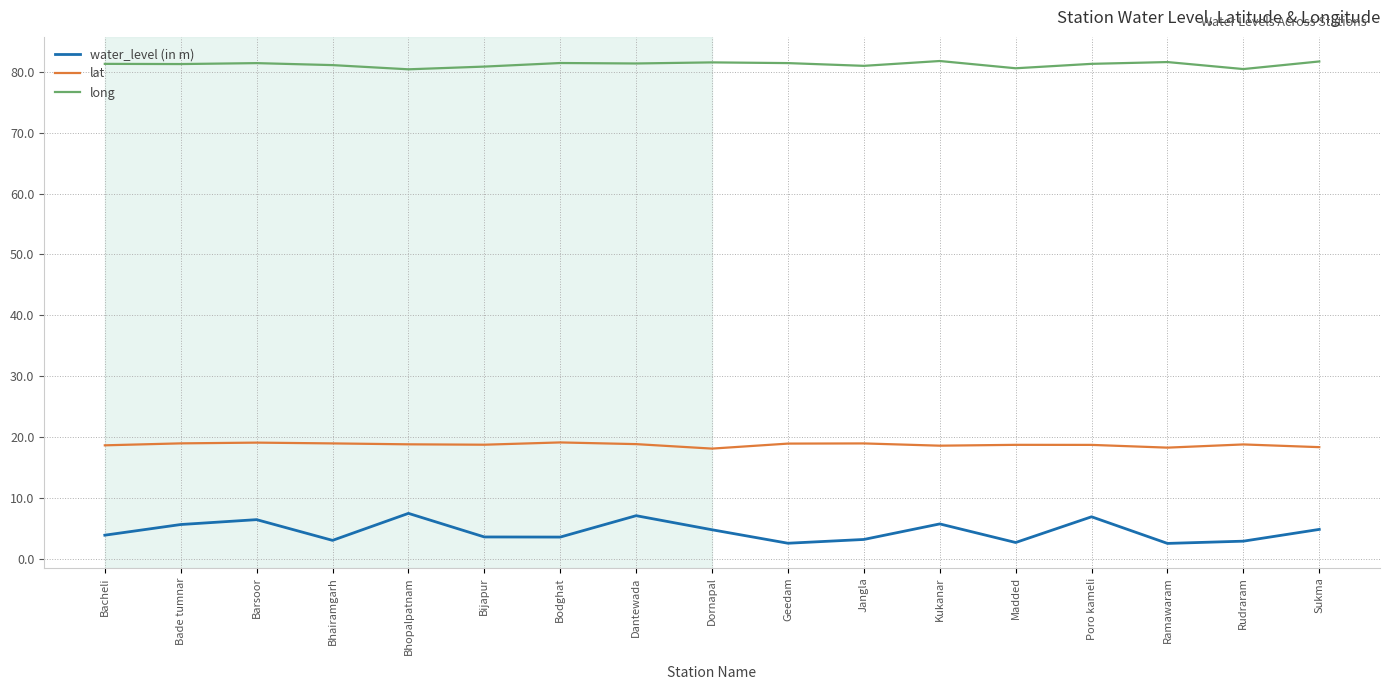

What position from the left is Madded?

13